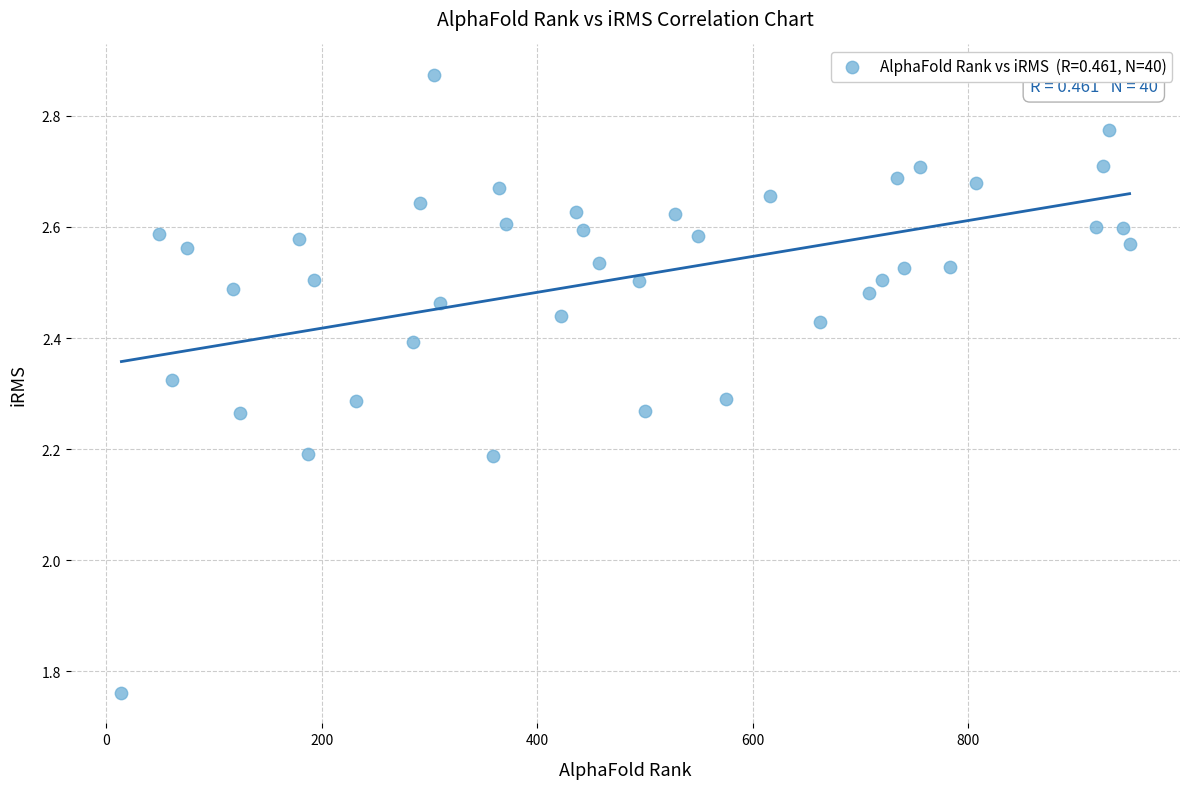

What is the range of Y values (max minus min)?

1.1